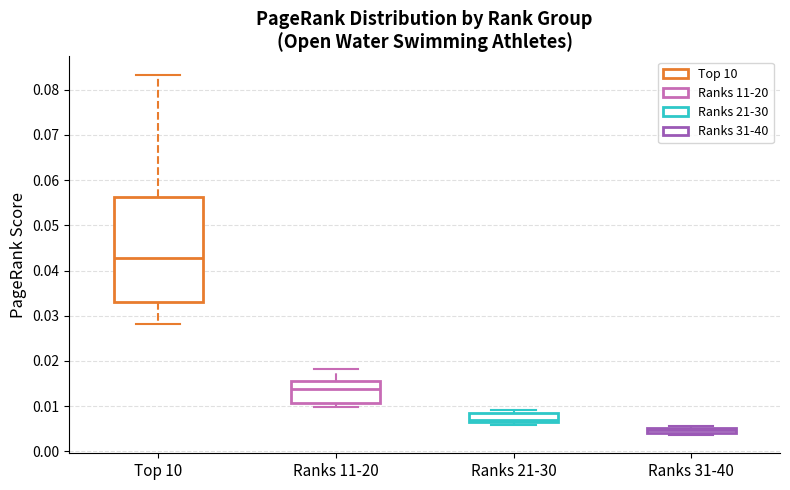

Which box's median line is the lowest?

Ranks 31-40